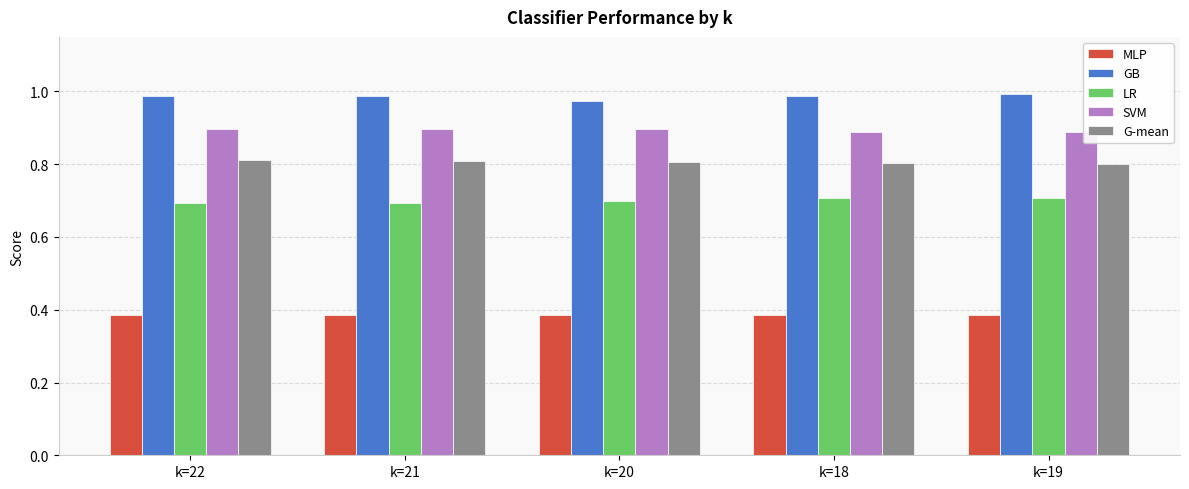

List the series in order of their peak value, lowest first.

MLP, LR, G-mean, SVM, GB